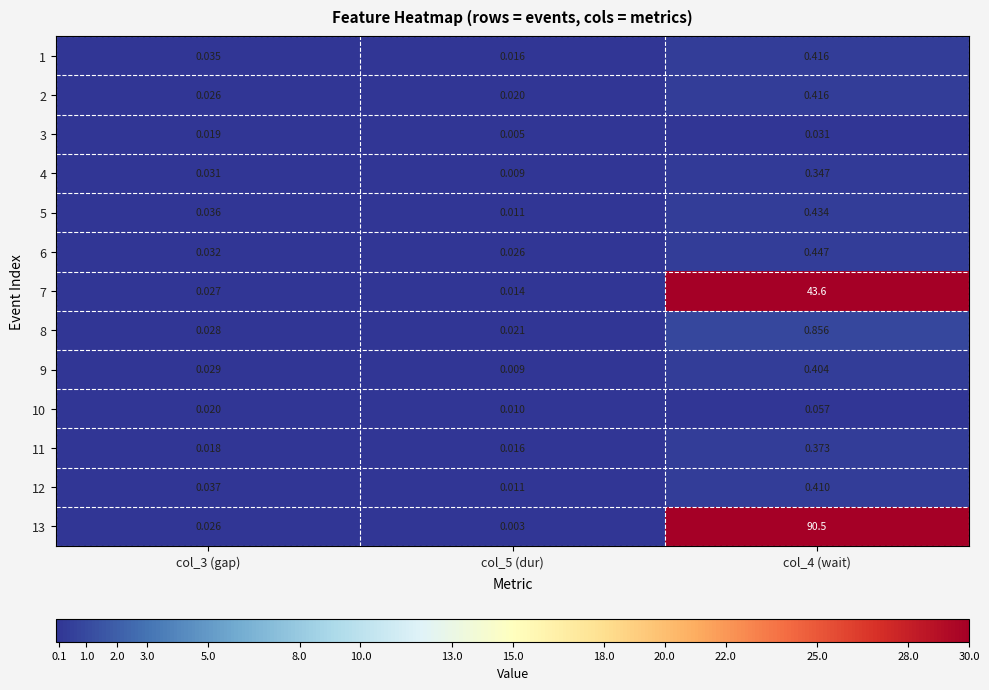

Is the value of 10 at col_4 (wait) greater than the value of 4 at col_5 (dur)?

Yes